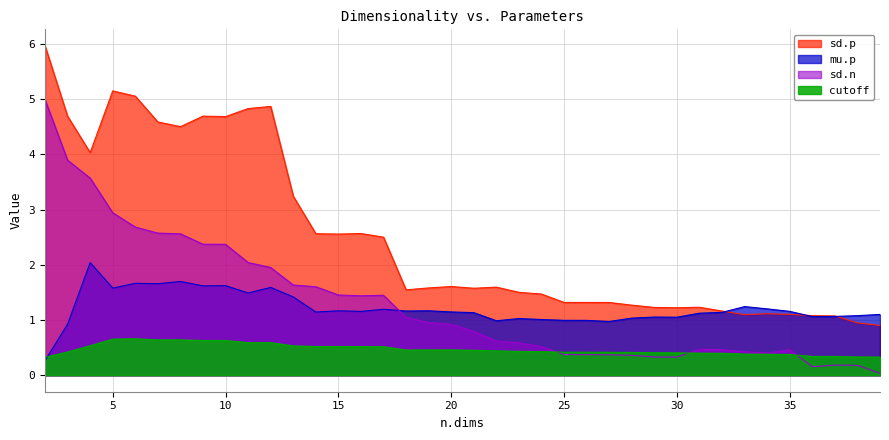

Where do sd.p and mu.p first cross each other?

32 and 33